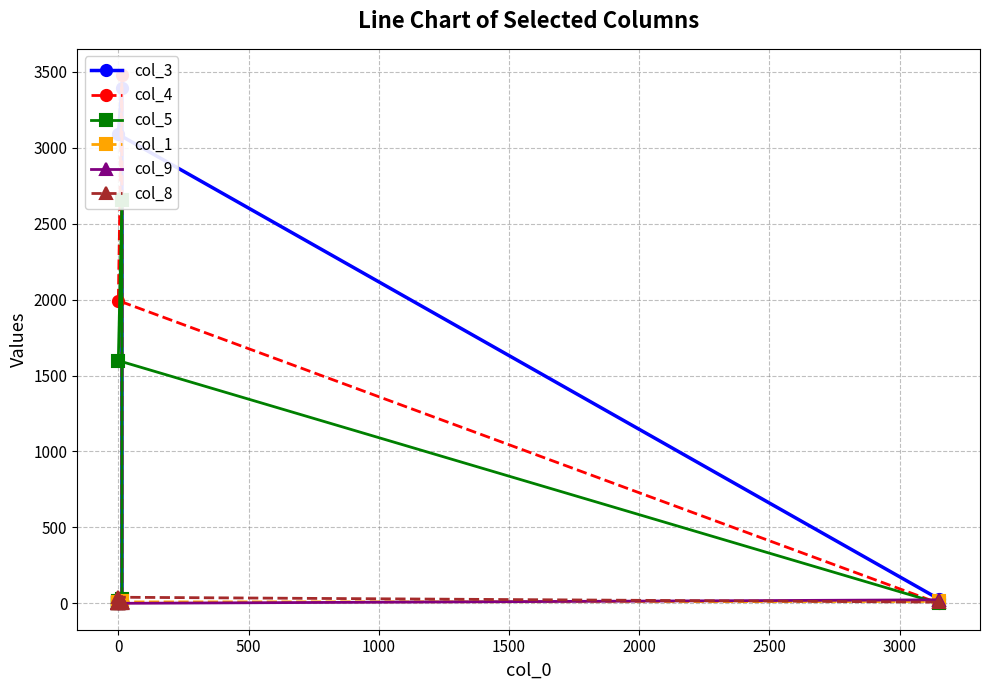

After their last crossing, which series has the higher values: col_8 or col_4?

col_8